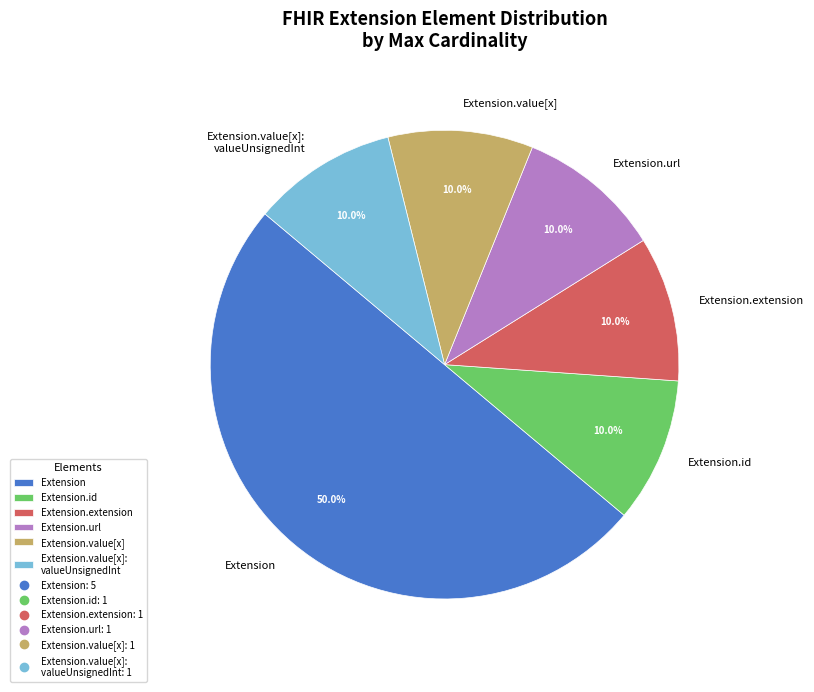

Is the sum of Extension.extension and Extension.value[x] greater than half?

No